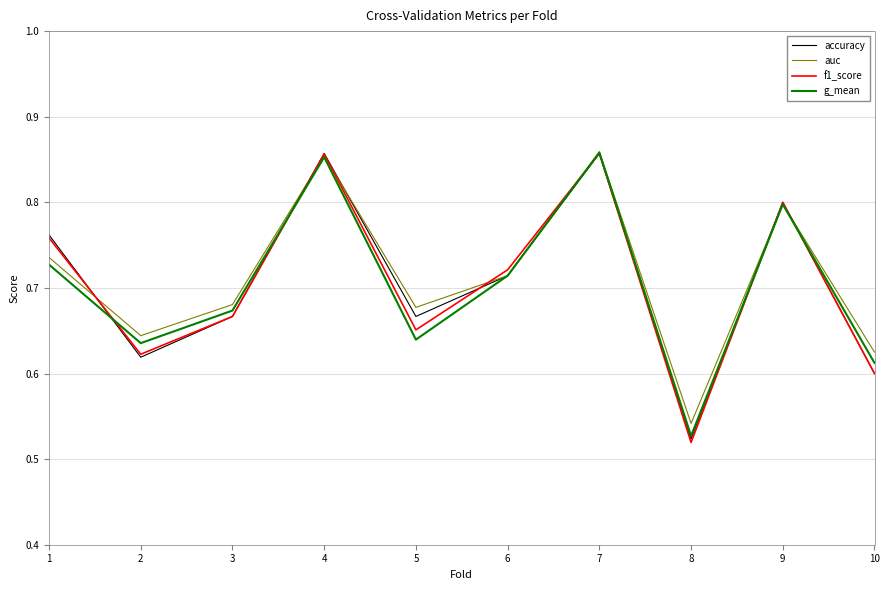

Which category has the lowest value across all series?

8